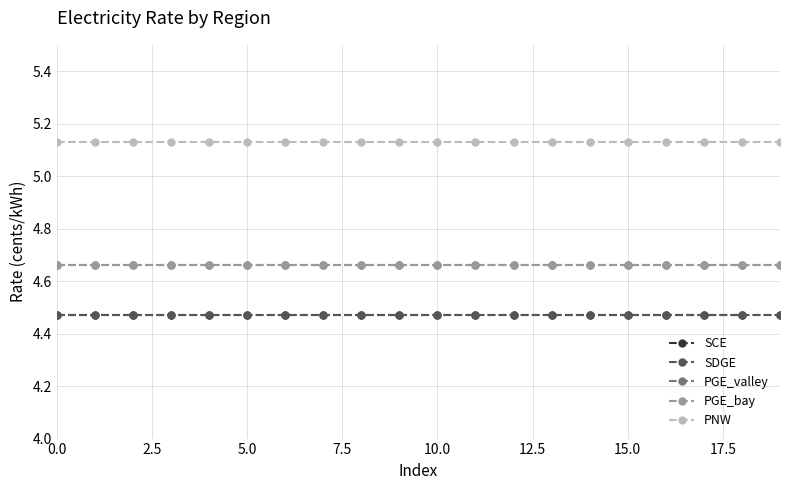

Does the chart have visible grid lines?

Yes